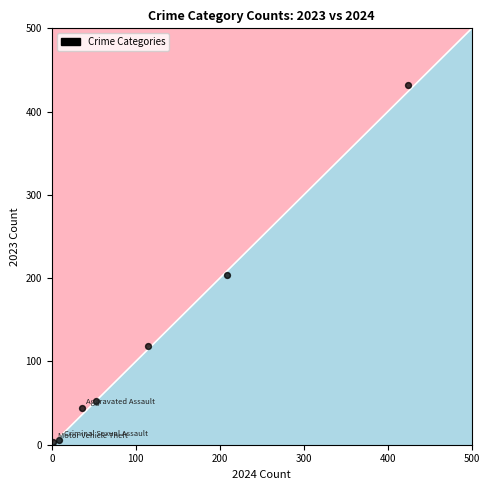

What is the range of Y values (max minus min)?

429